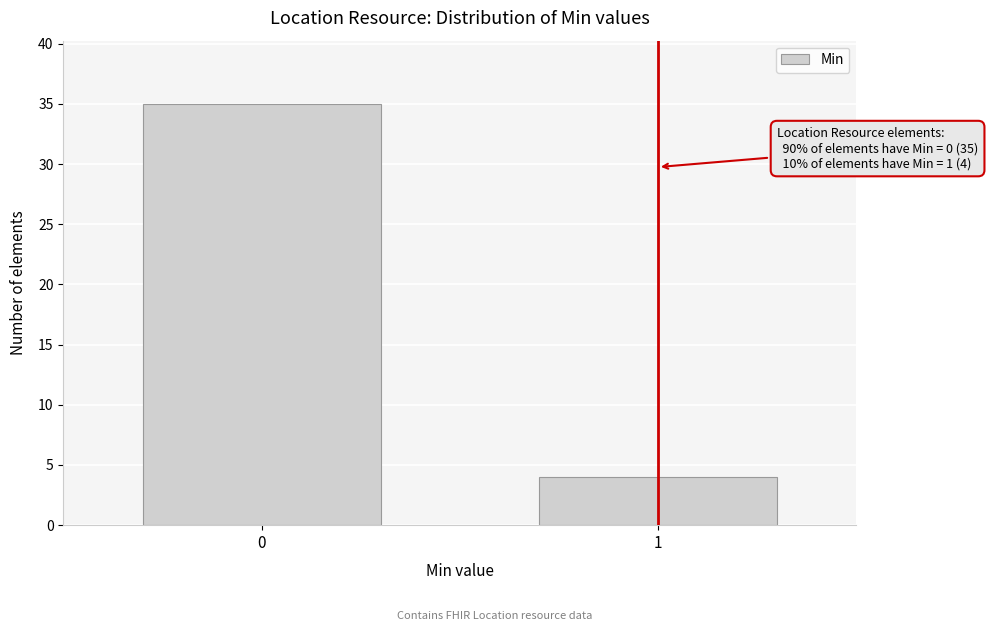

Reading left to right, transcribe all the data shown in this chart.

0=35	1=4